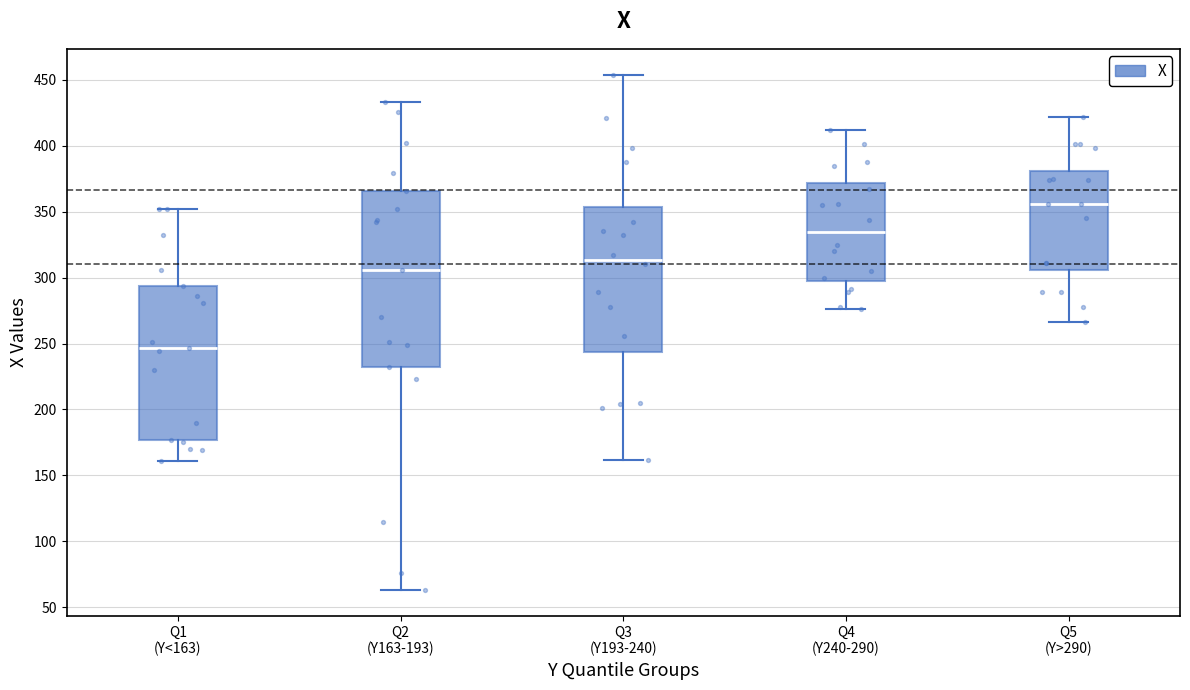

Reading left to right, transcribe this box plot: for each box, give where its median line is, the range the box spans, and where its two whiskers end, as read against the y-axis. The values are not printed on the chart, so give them approximately, as read against the axis.

Q1 (Y<163): median 245, box 175 to 295, whiskers 160 to 350
Q2 (Y163-193): median 305, box 230 to 365, whiskers 65 to 435
Q3 (Y193-240): median 315, box 245 to 355, whiskers 160 to 455
Q4 (Y240-290): median 335, box 300 to 370, whiskers 275 to 410
Q5 (Y>290): median 355, box 305 to 380, whiskers 265 to 420